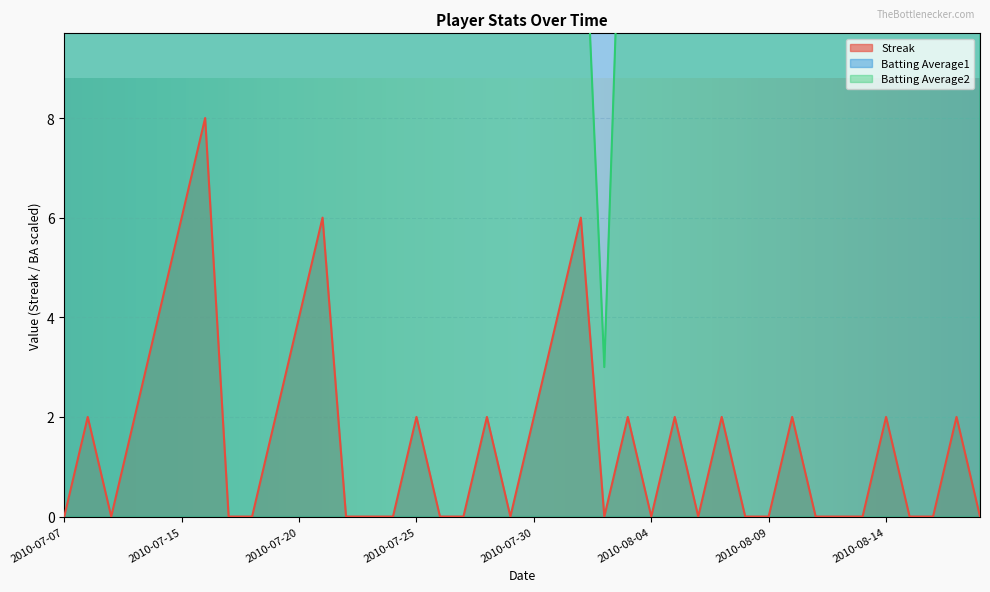

The value of Batting Average1 at 2010-07-09 is 20.0. True or false?

True